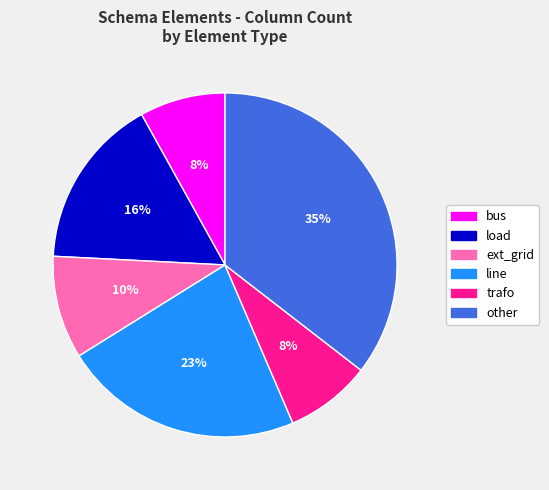

Is it true that other is 13% of the pie?

False